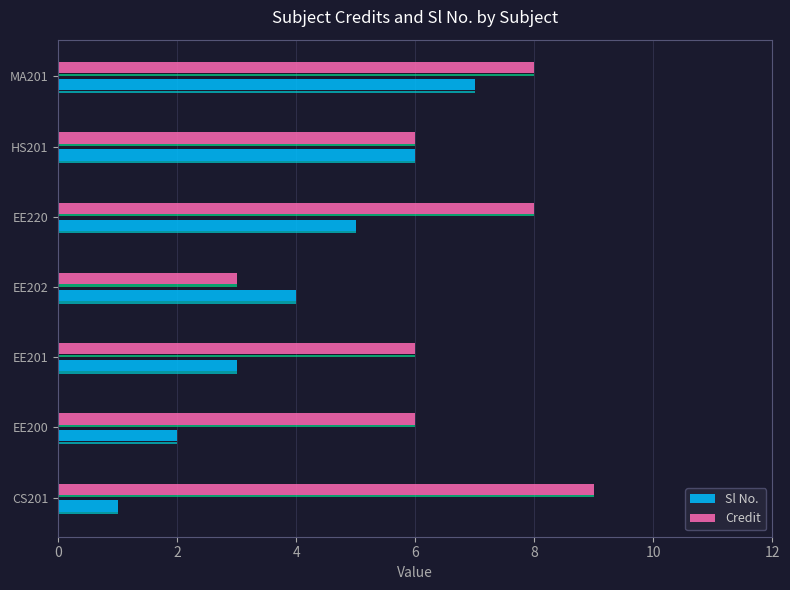

How many values in the Sl No. series exceed 4?

3